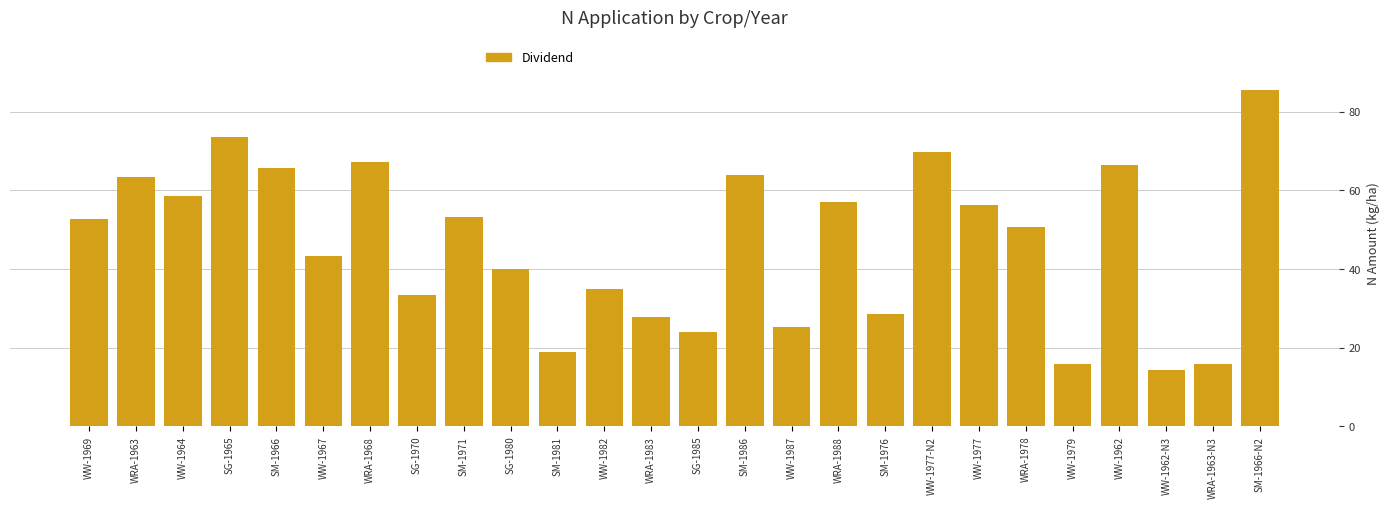

True or false: the data shows 67.3 at WRA-1968.

True